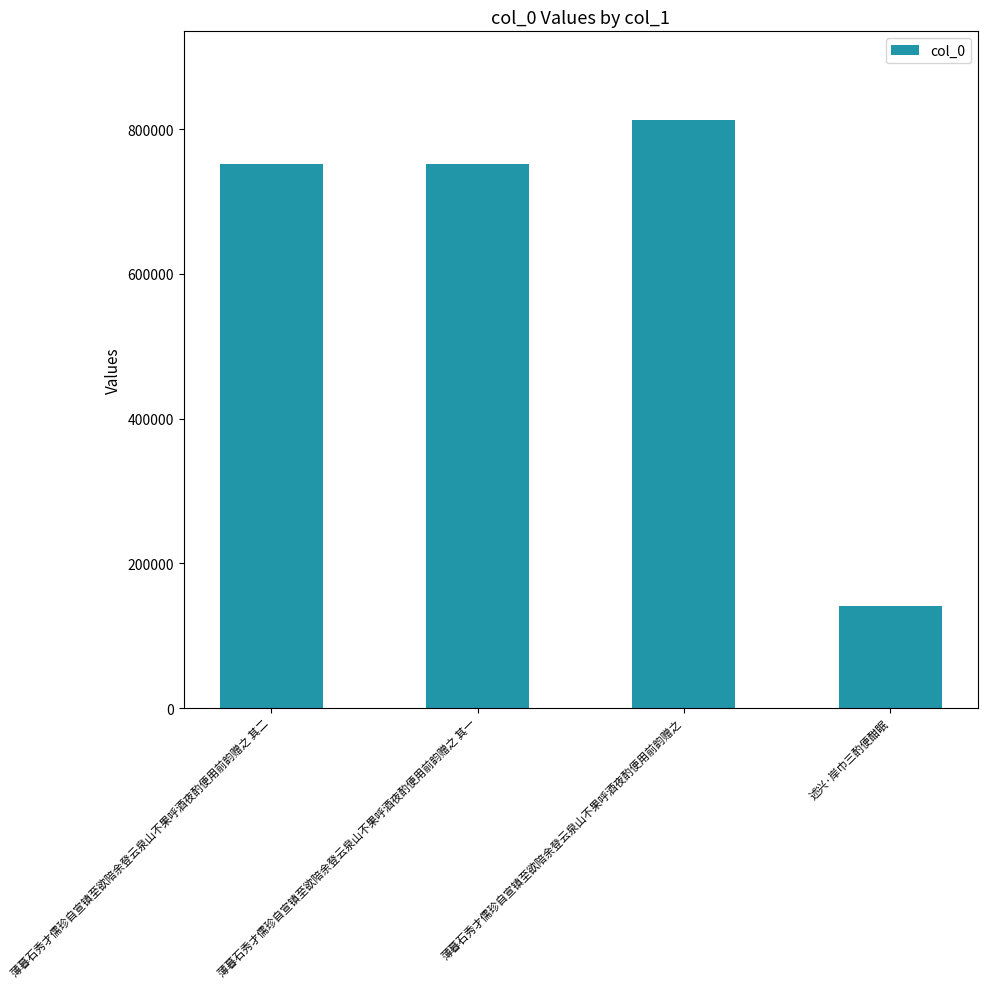

What is the change in value from 薄暮石秀才儒珍自宣镇至欲陪余登云泉山不果呼酒夜酌便用前韵赠之 to 述兴·岸巾三酌便酣眠?

-672160